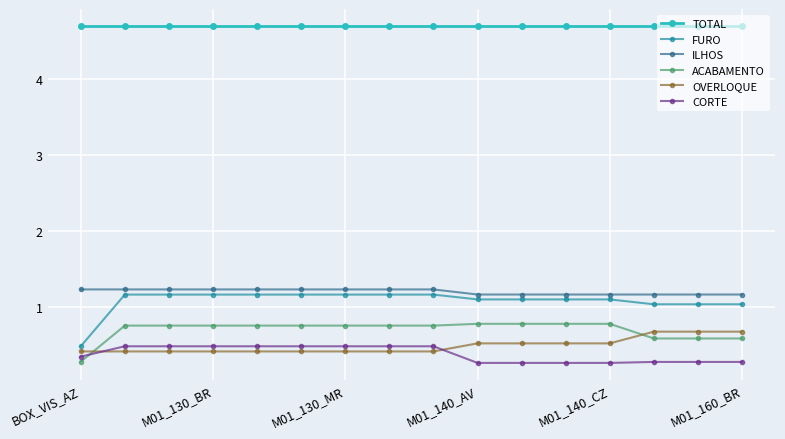

What is the lowest value of the ACABAMENTO series?

0.3